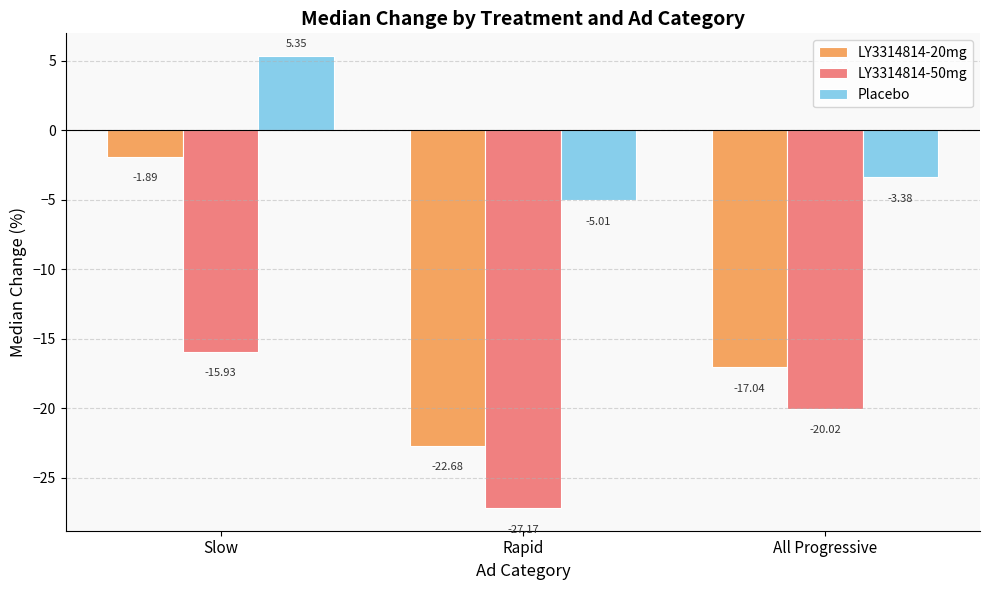

Rank the series at All Progressive from highest to lowest value.

Placebo, LY3314814-20mg, LY3314814-50mg